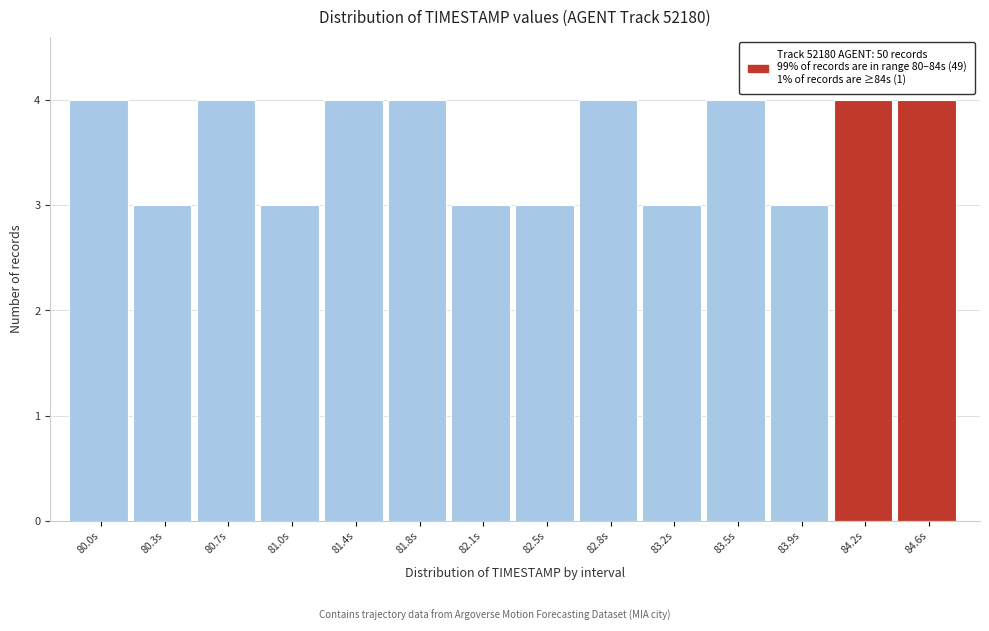

Reading left to right, what are all the values shown in this chart?

80.0s=4	80.3s=3	80.7s=4	81.0s=3	81.4s=4	81.8s=4	82.1s=3	82.5s=3	82.8s=4	83.2s=3	83.5s=4	83.9s=3	84.2s=4	84.6s=4